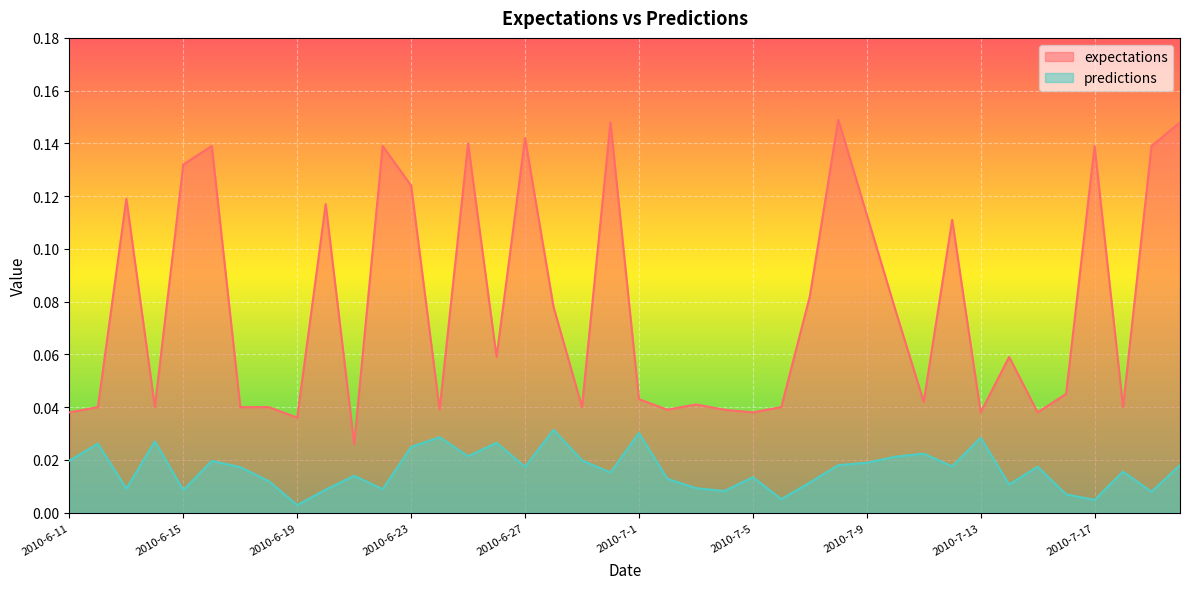

At which category is the sum across all series the highest?

2010-7-8